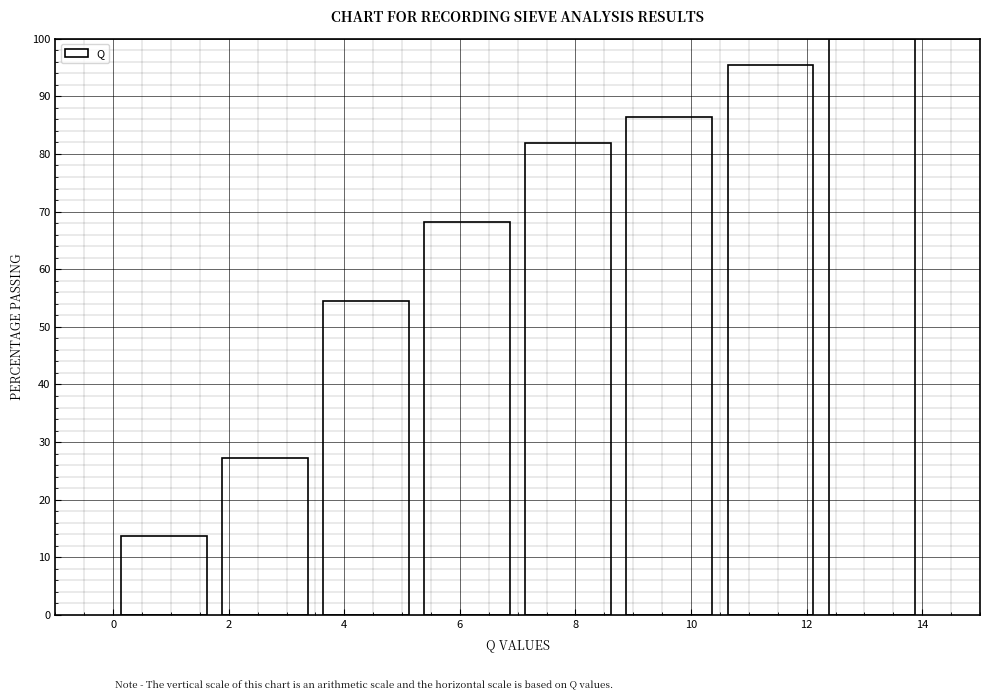

Reading left to right, transcribe this chart: for each bar, give the range it covers on the x-axis and its height. Neither the bar edges nor the heights are printed on the chart, so give them approximately, as read against the axes.

0.00 to 1.75: 14
1.75 to 3.50: 27
3.50 to 5.25: 55
5.25 to 7.00: 68
7.00 to 8.75: 82
8.75 to 10.50: 86
10.50 to 12.25: 95
12.25 to 14.00: 100